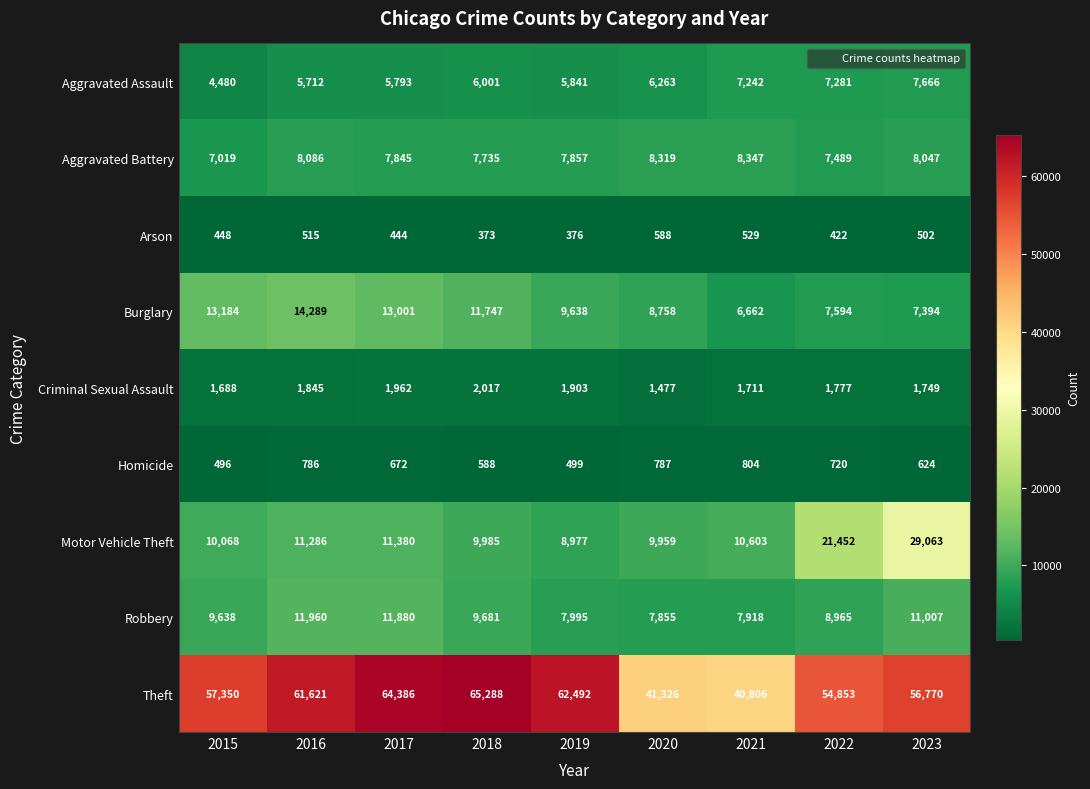

Rank the series by their maximum value, from lowest to highest.

Arson, Homicide, Criminal Sexual Assault, Aggravated Assault, Aggravated Battery, Robbery, Burglary, Motor Vehicle Theft, Theft